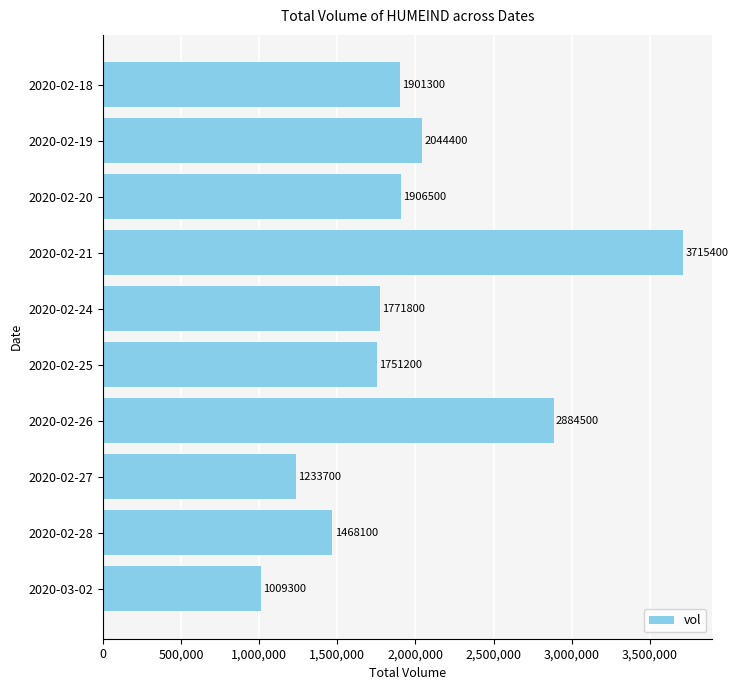

What is the difference between the second highest and second lowest values?

1650800